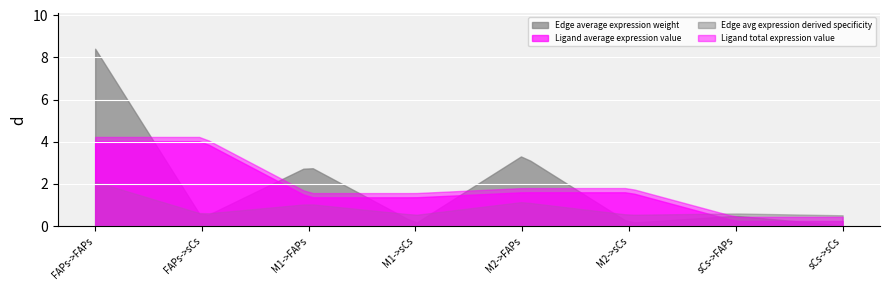

Is the value of Ligand total expression value at M1->sCs greater than the value of Edge avg expression derived specificity at M2->FAPs?

Yes